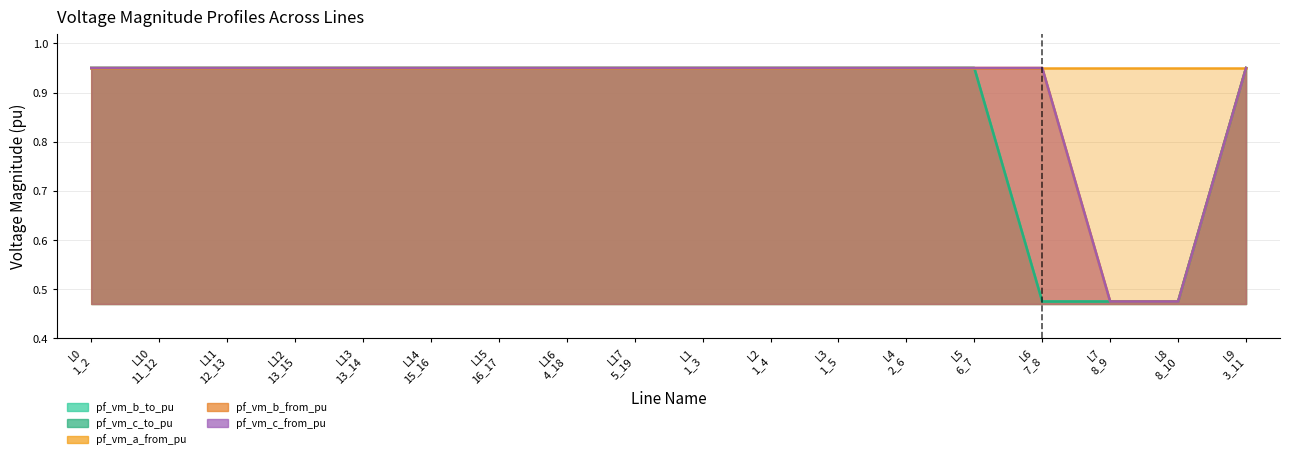

True or false: pf_vm_b_to_pu has more than 0 points higher than both neighbors.

True